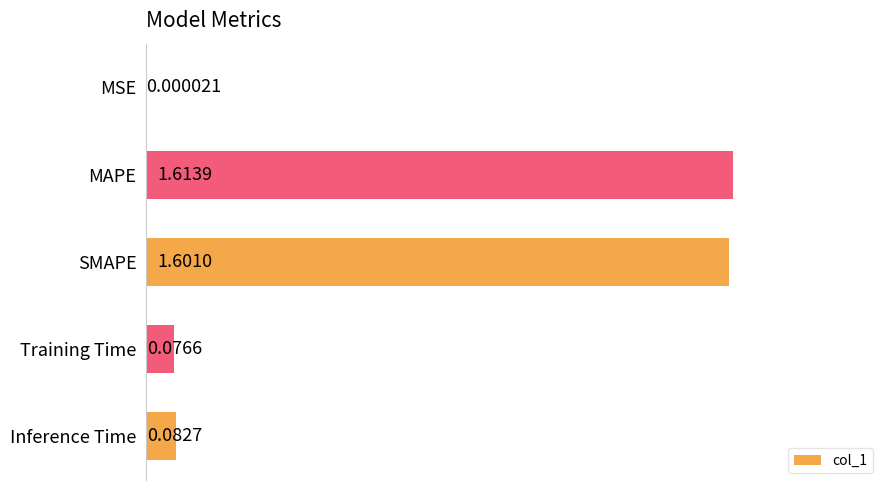

Which category has the highest value across all series?

MAPE